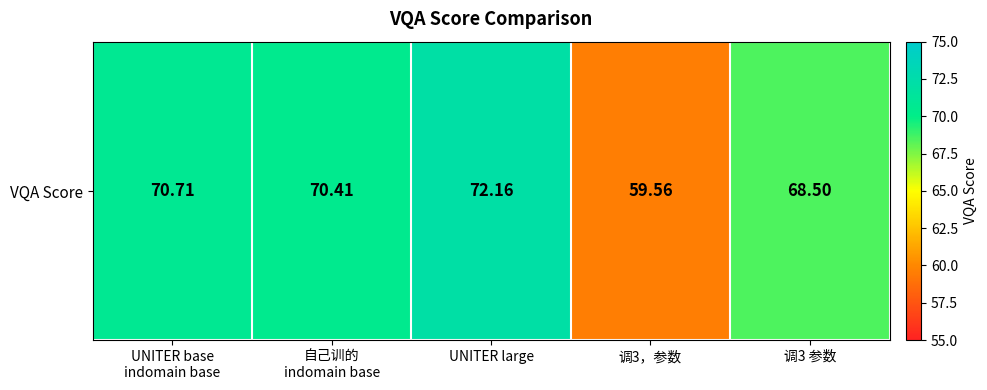

List the labels in order of value, largest first.

UNITER large, UNITER base
indomain base, 自己训的
indomain base, 调3 参数, 调3，参数